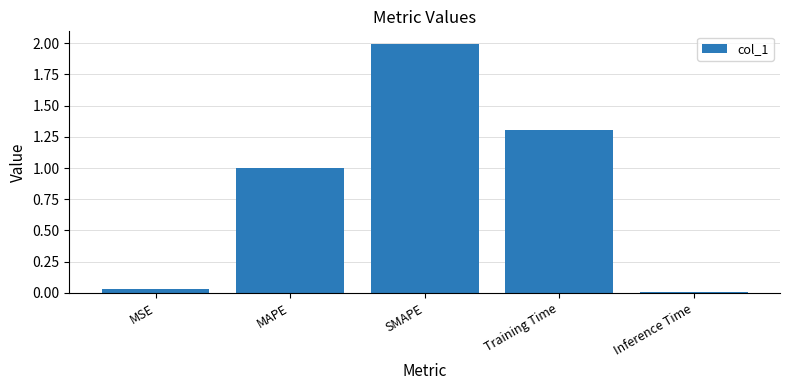

List the labels in order of value, largest first.

SMAPE, Training Time, MAPE, MSE, Inference Time